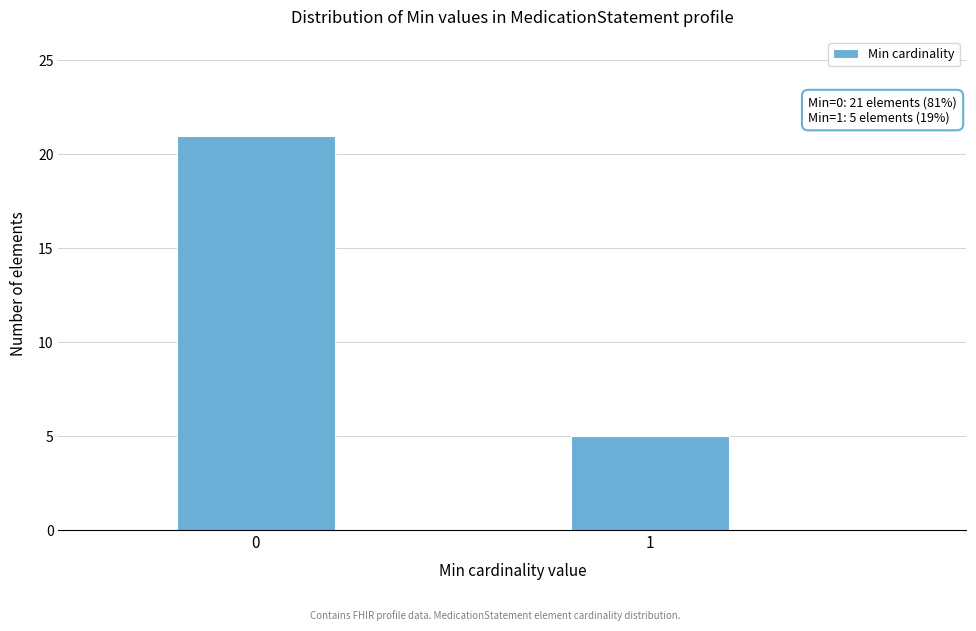

Reading left to right, list all the values displayed in this chart.

21	5